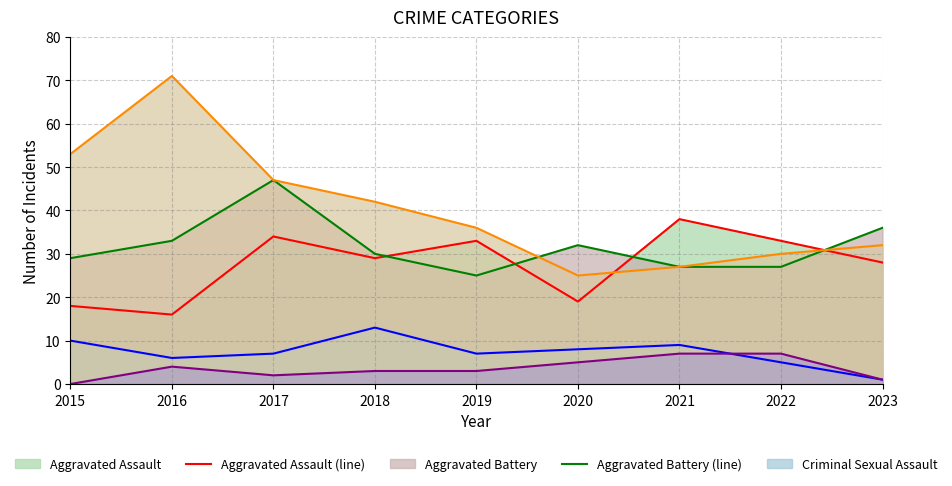

Is the value of Criminal Sexual Assault (line) at 2018 greater than the value of Aggravated Assault (line) at 2016?

No